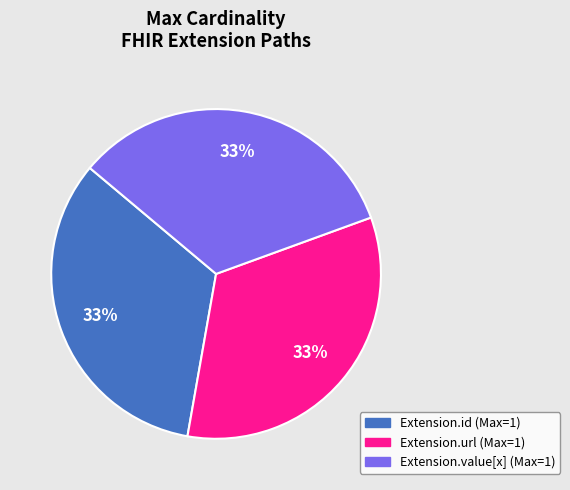

How many slices are in this pie chart?

3